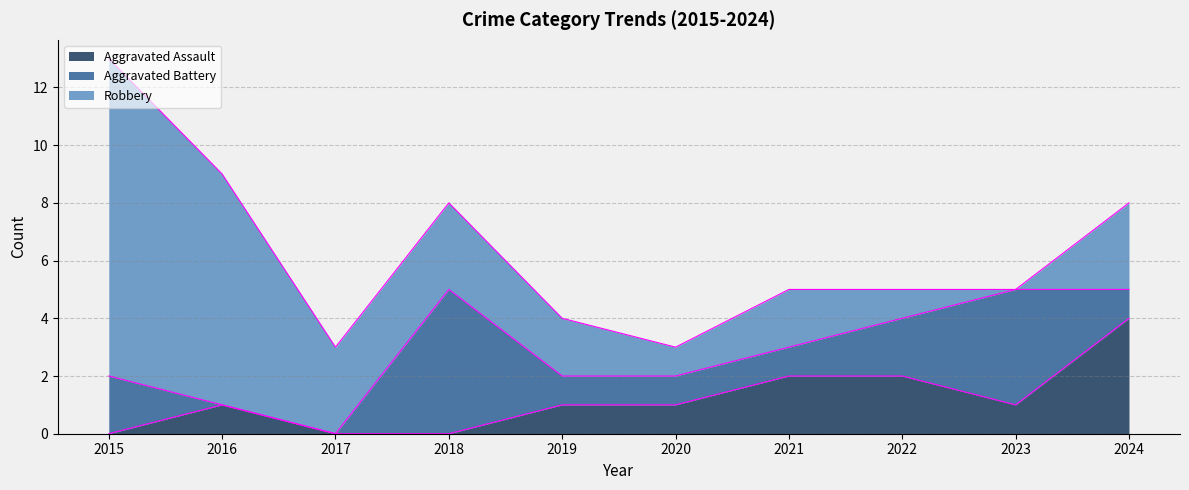

True or false: Aggravated Assault and Robbery cross at least once.

False